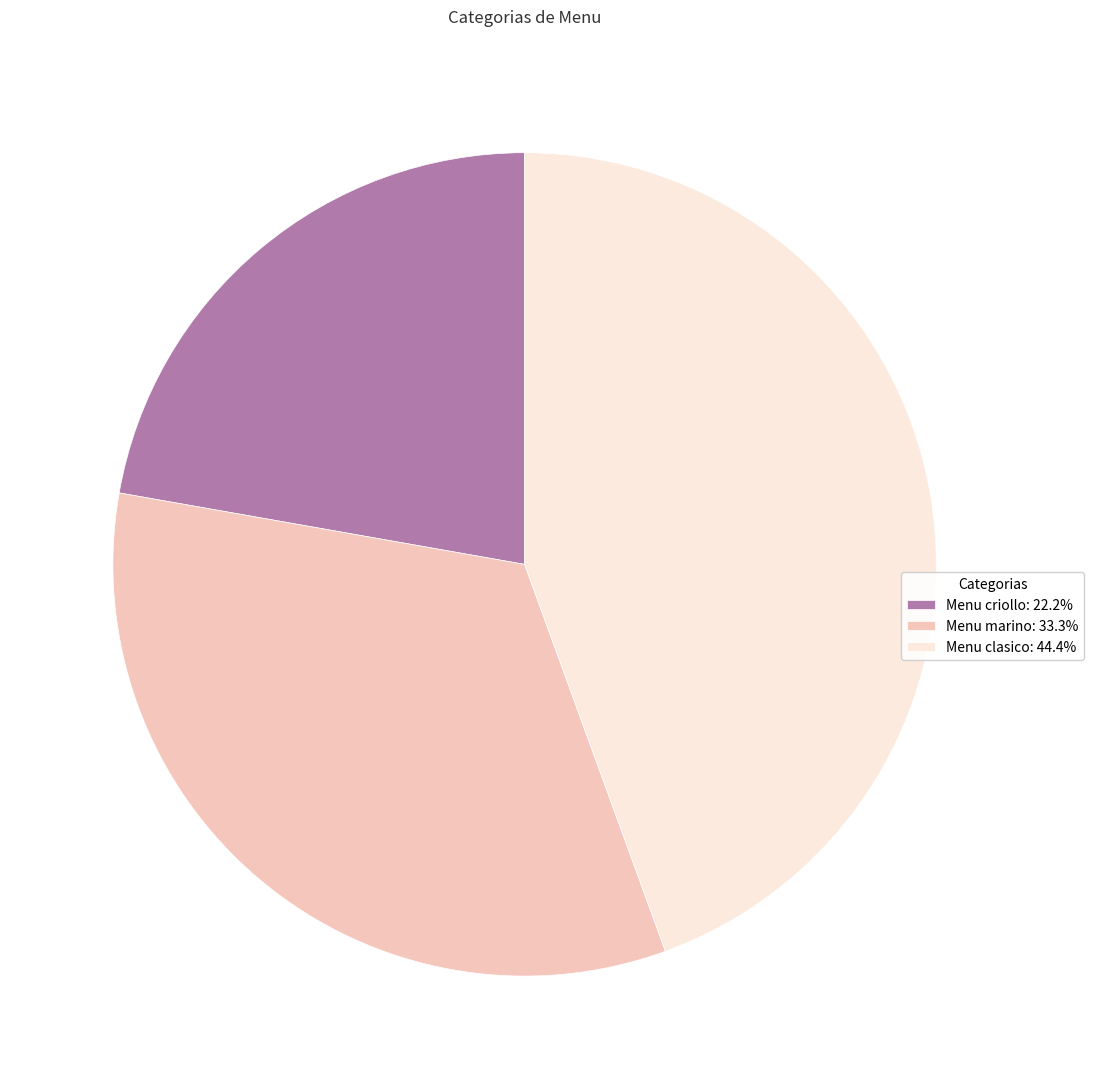

Approximately how many times larger is the value at Menu clasico compared to Menu criollo?

2.0